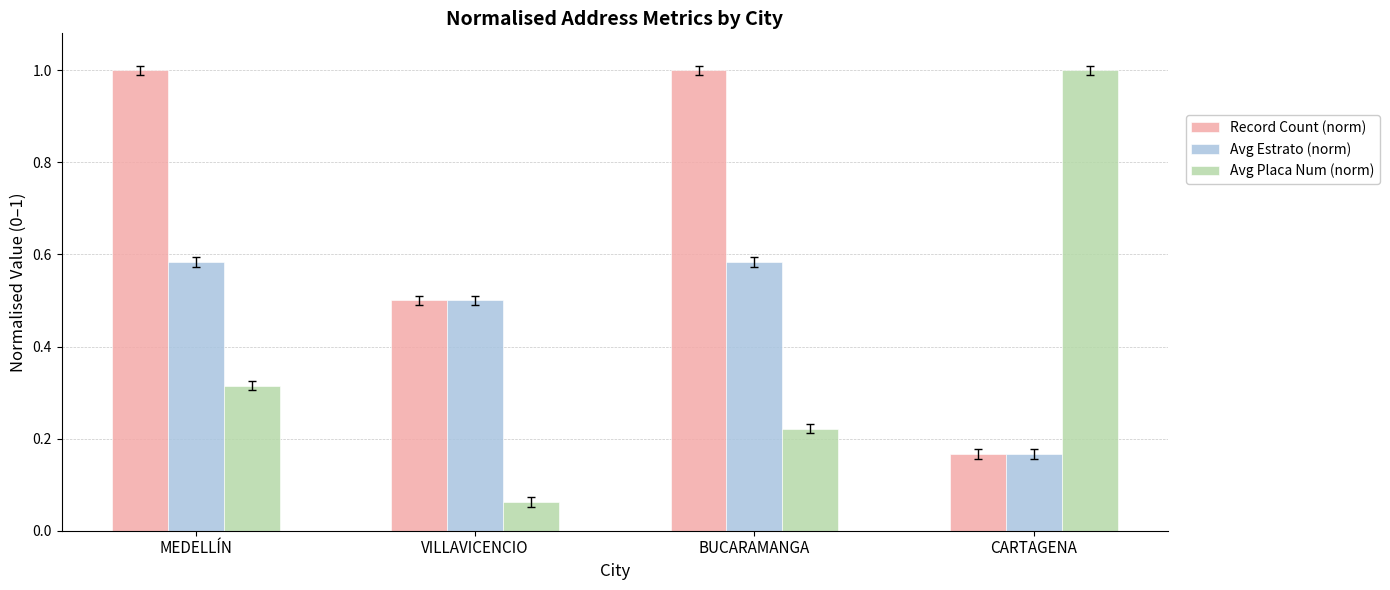

Which series changed the most between MEDELLÍN and CARTAGENA?

Record Count (norm)